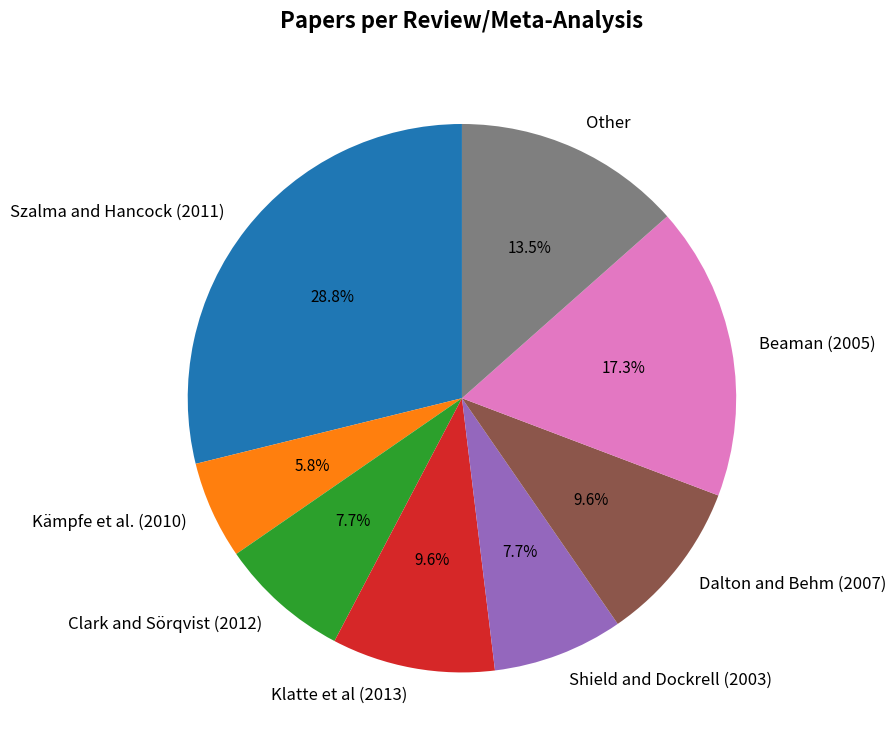

Does any single category account for the majority?

No